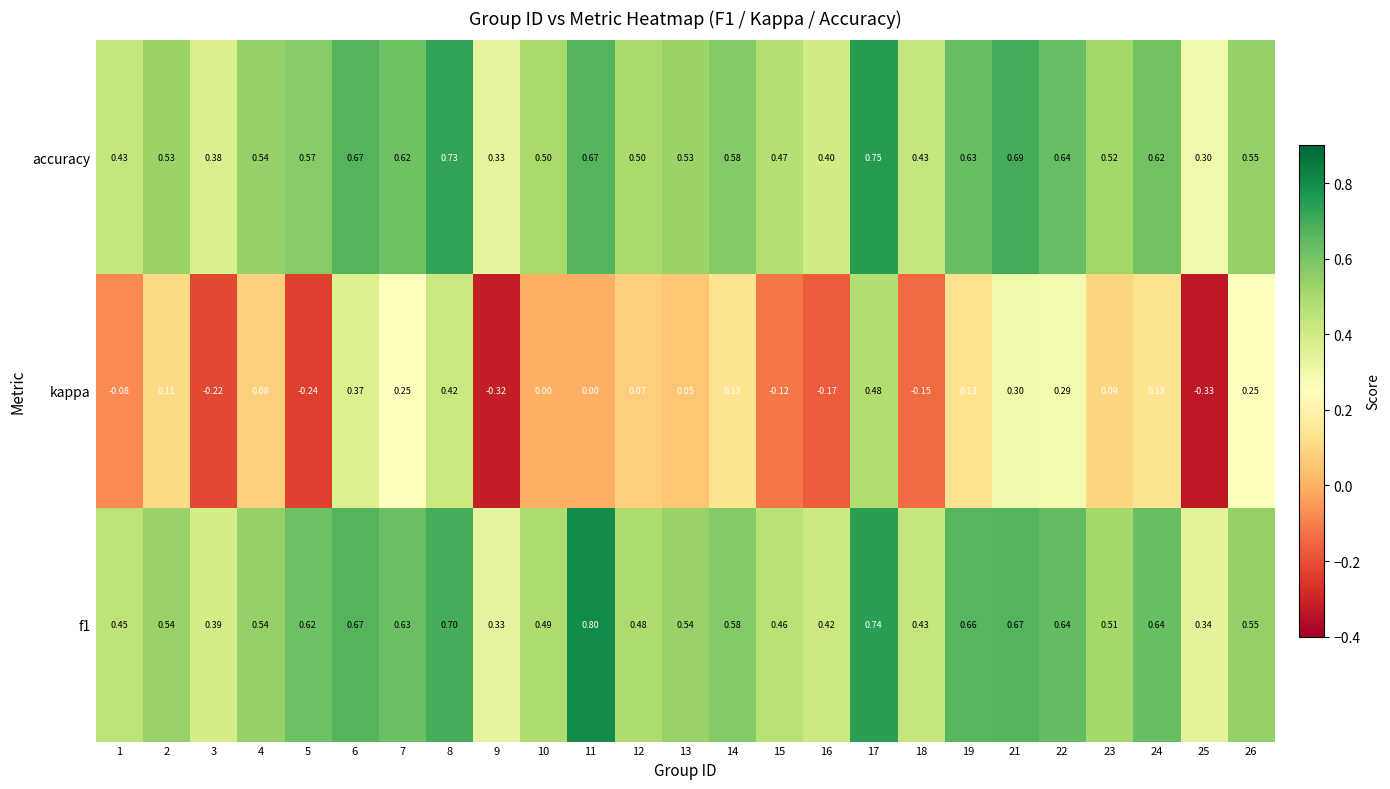

Which series has the largest range (max minus min)?

kappa